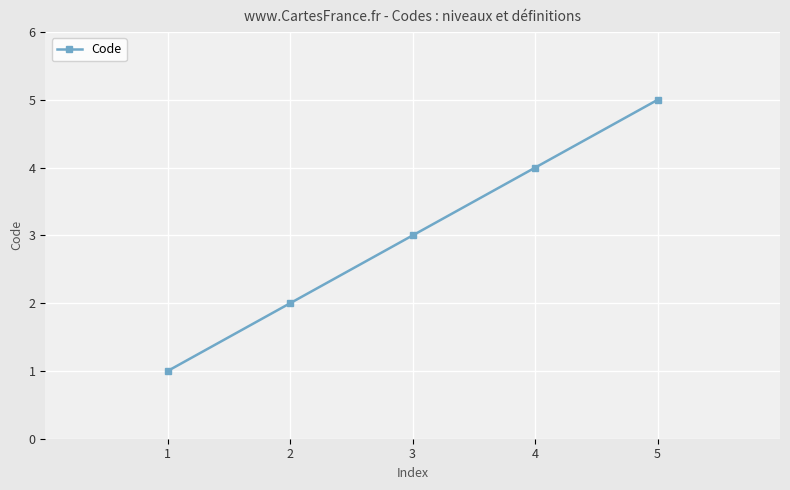

Approximately how many times larger is the value at 4 compared to 2?

2.0